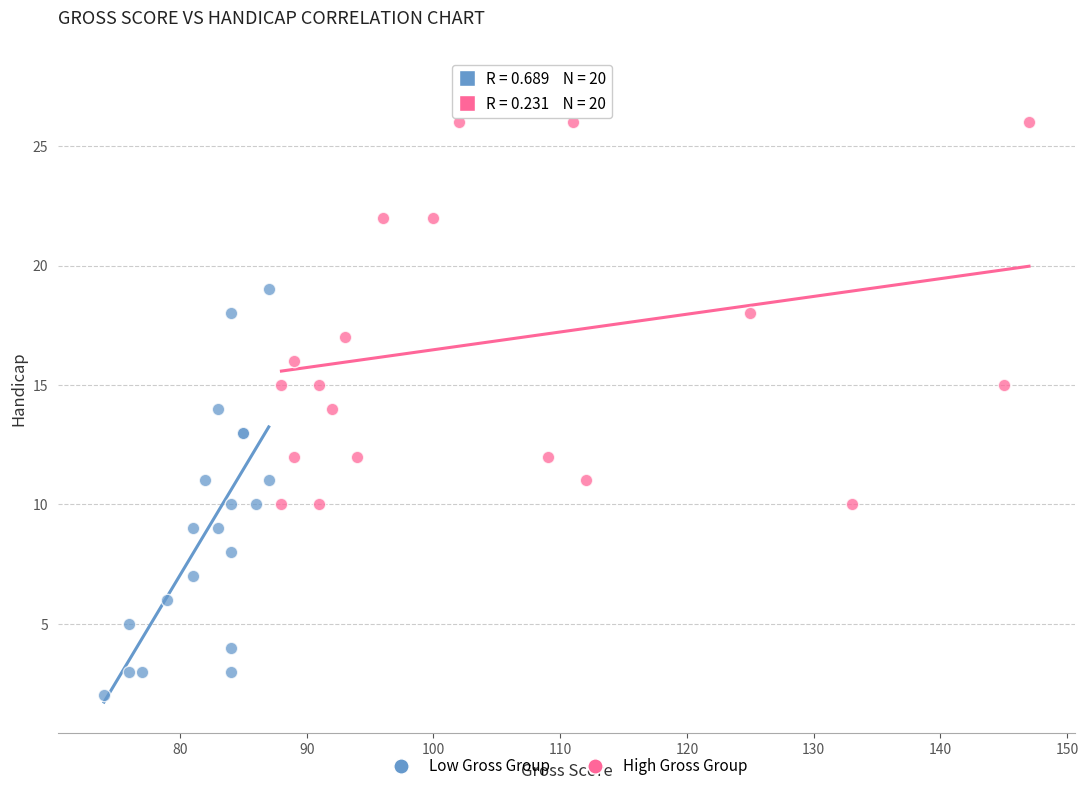

What are all the series names shown in the legend?

Low Gross Group, High Gross Group